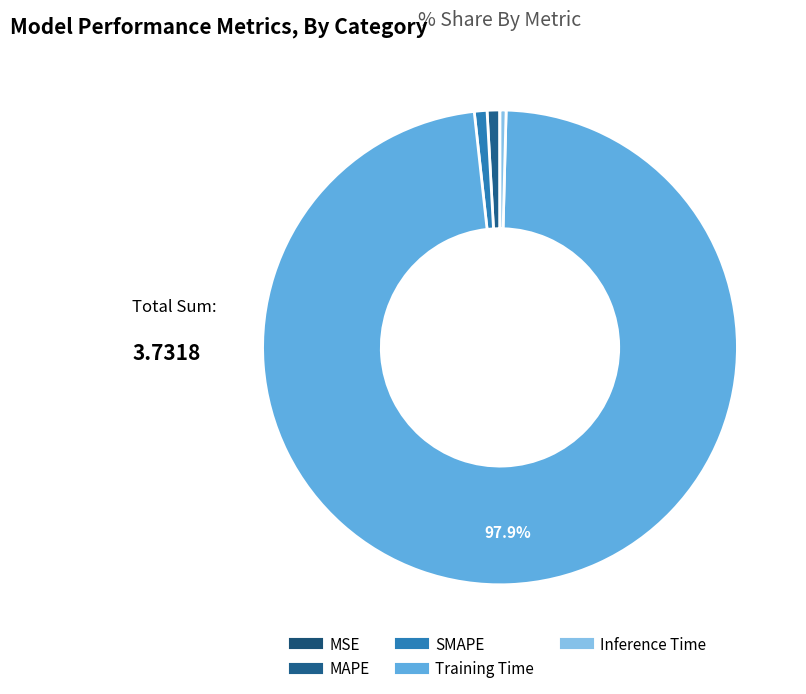

How many segments does this pie chart have?

5